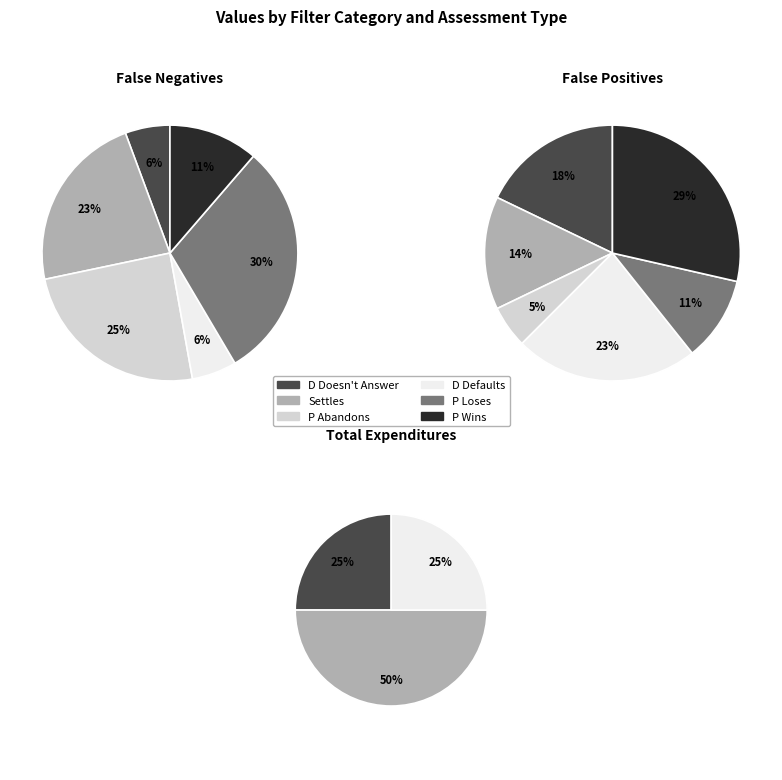

Does D Defaults represent more than half of the total?

No